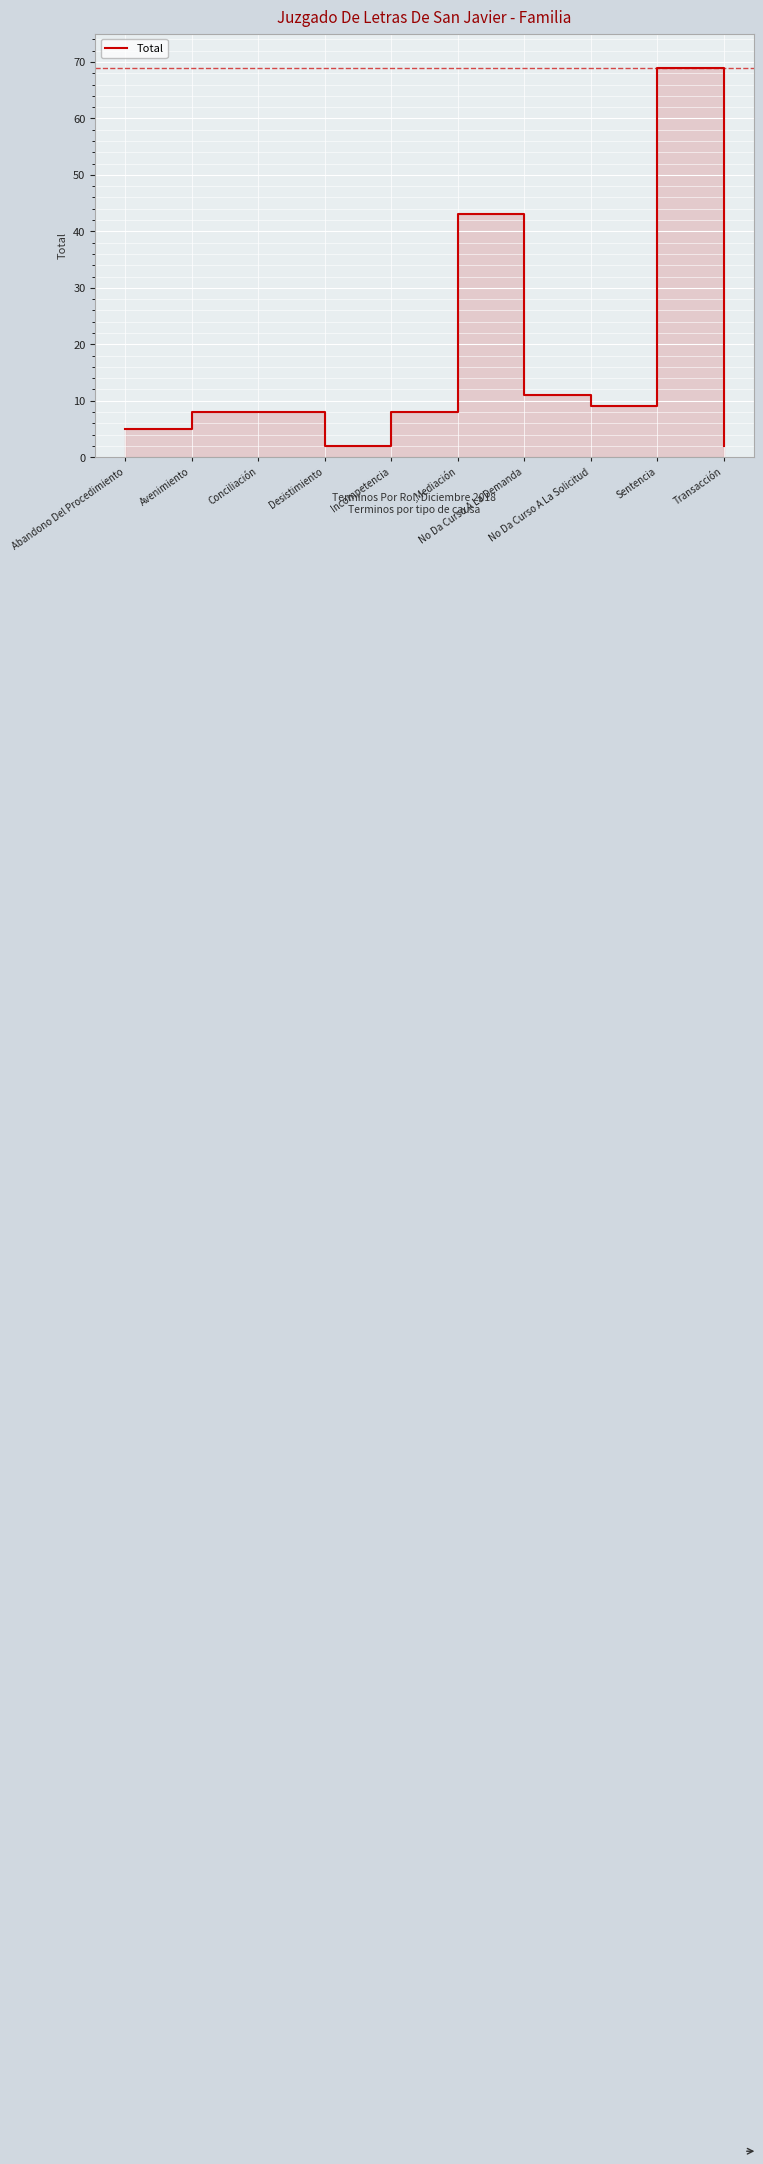

What is the label of the 9th point from the left?

Sentencia